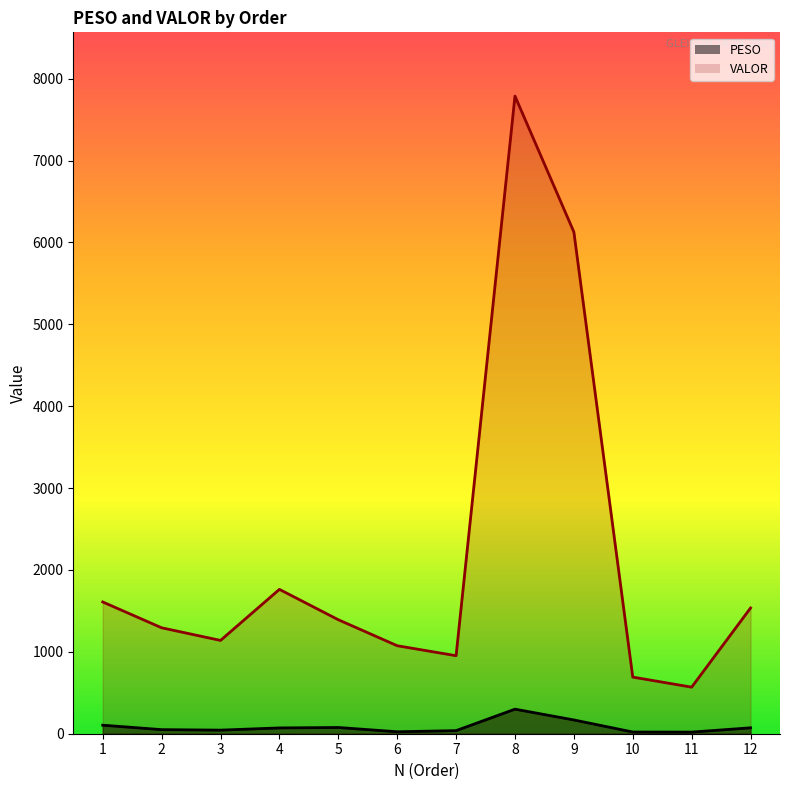

What is the maximum value shown in the chart?

7786.7